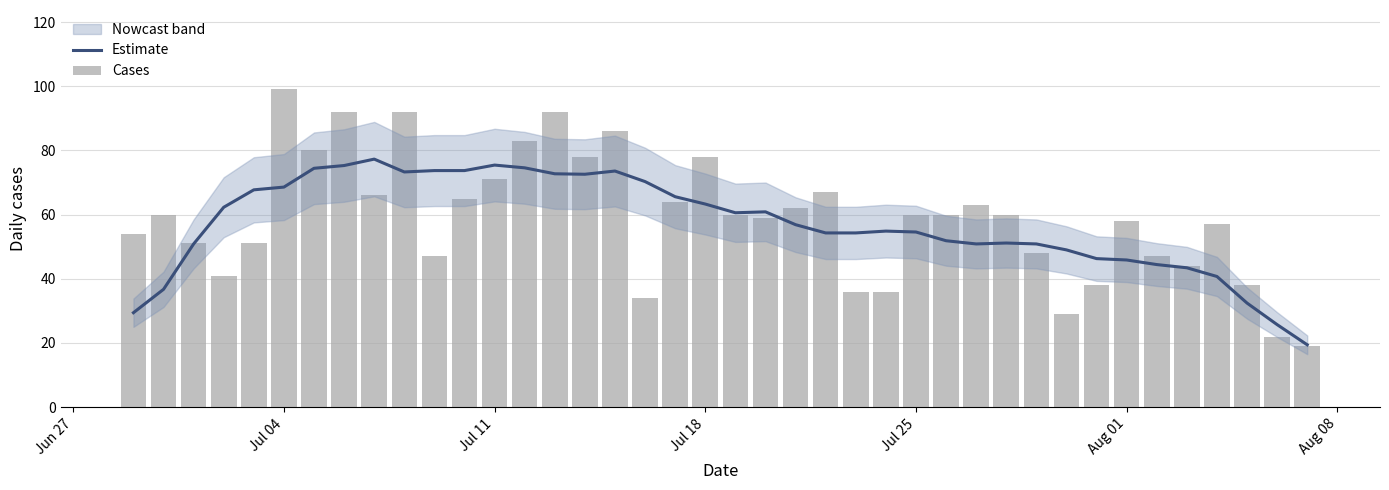

What is the highest value of the Estimate series?

77.3